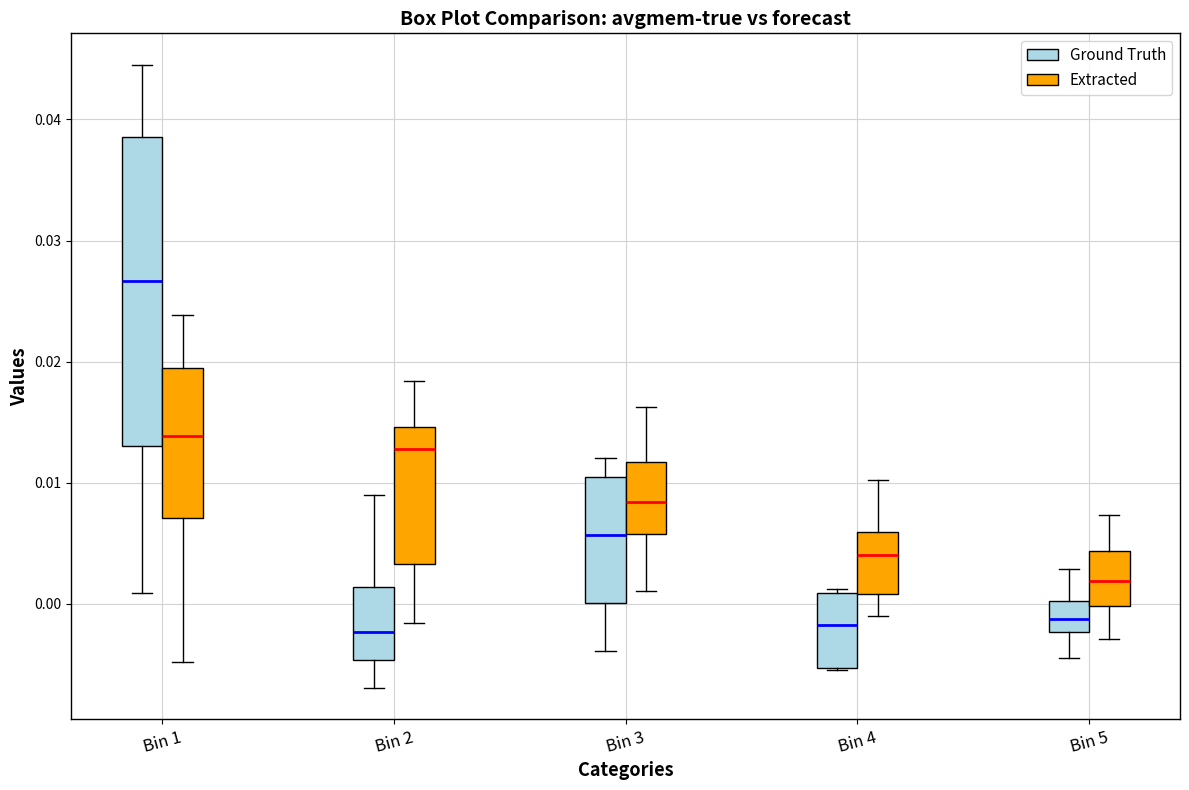

Comparing the boxes themselves (not the whiskers), which one is the tallest?

Bin 1 (Ground Truth)